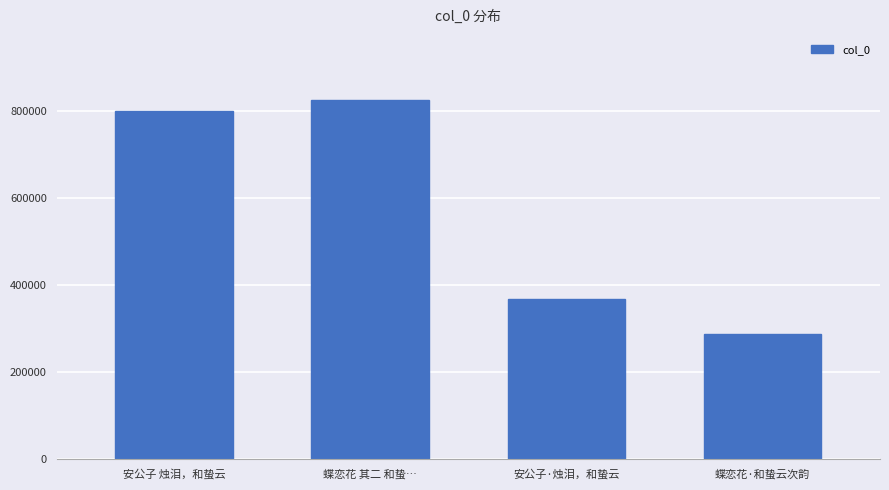

What is the value of the 3rd bar from the left?

368619